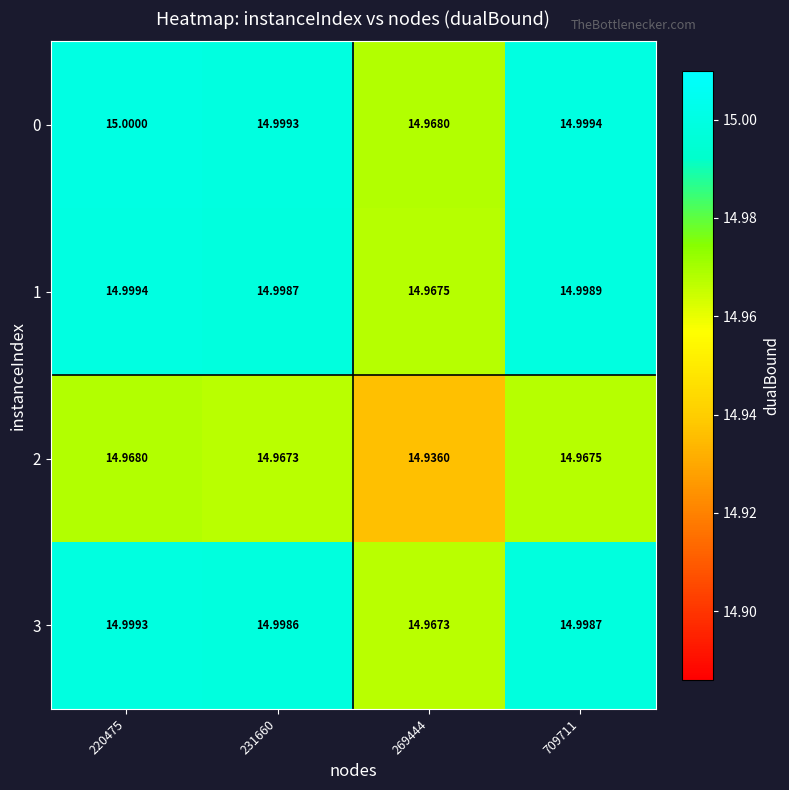

Is the value of 1 at 220475 greater than the value of 0 at 220475?

No